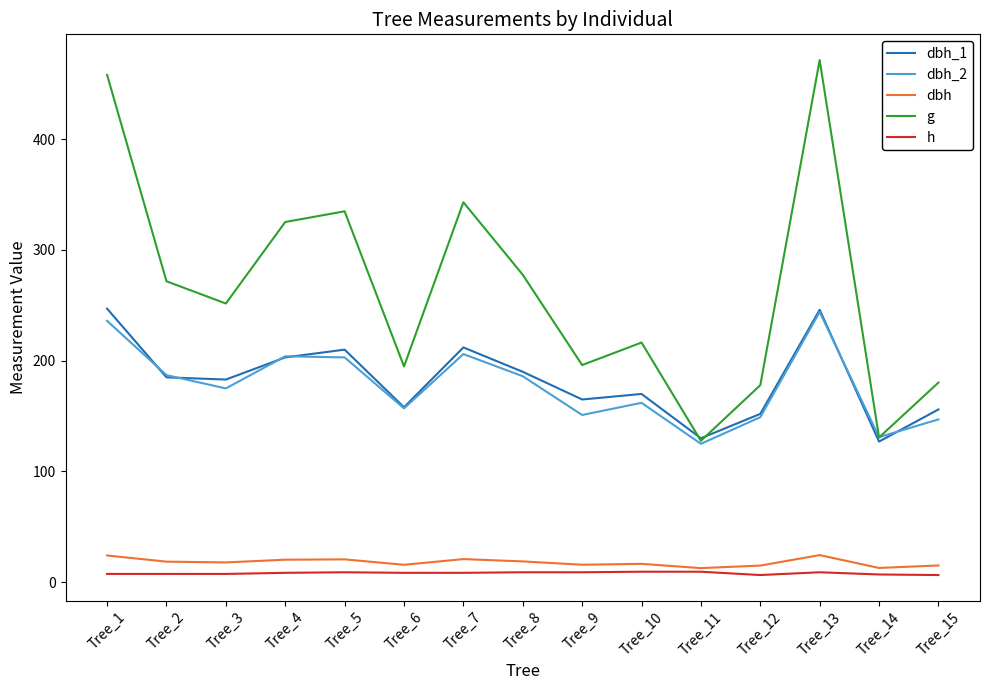

Is the value of g at Tree_9 greater than the value of h at Tree_1?

Yes